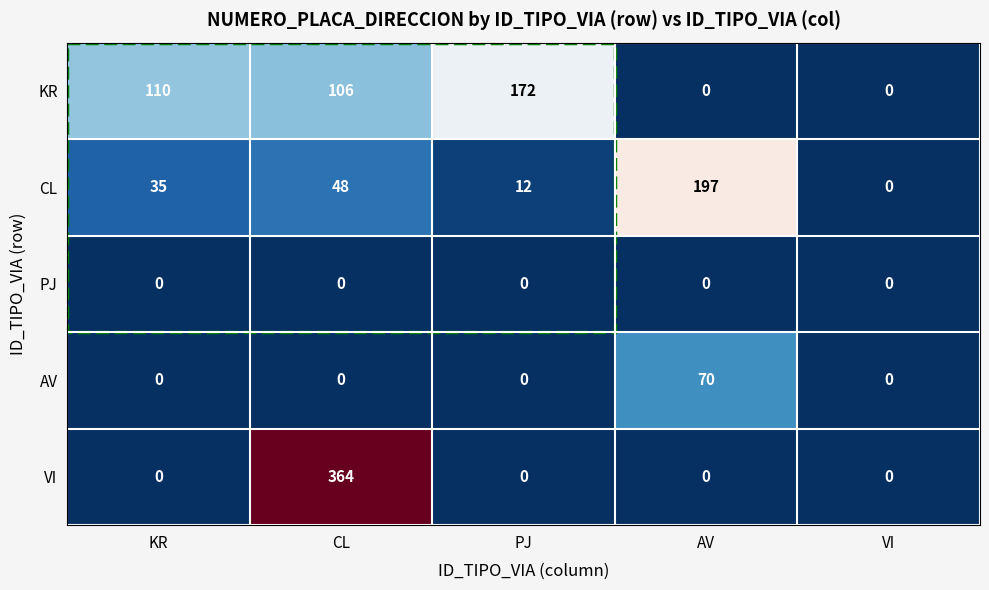

List the series in order of their peak value, lowest first.

PJ, AV, KR, CL, VI